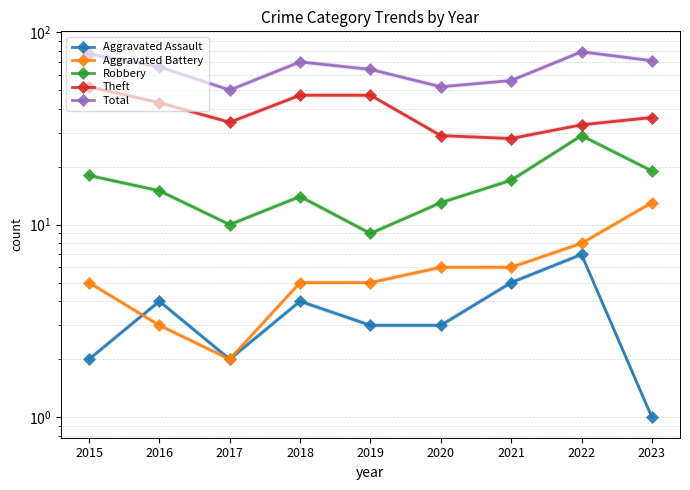

In Aggravated Assault, how many points are higher than both neighbors (excluding endpoints)?

3